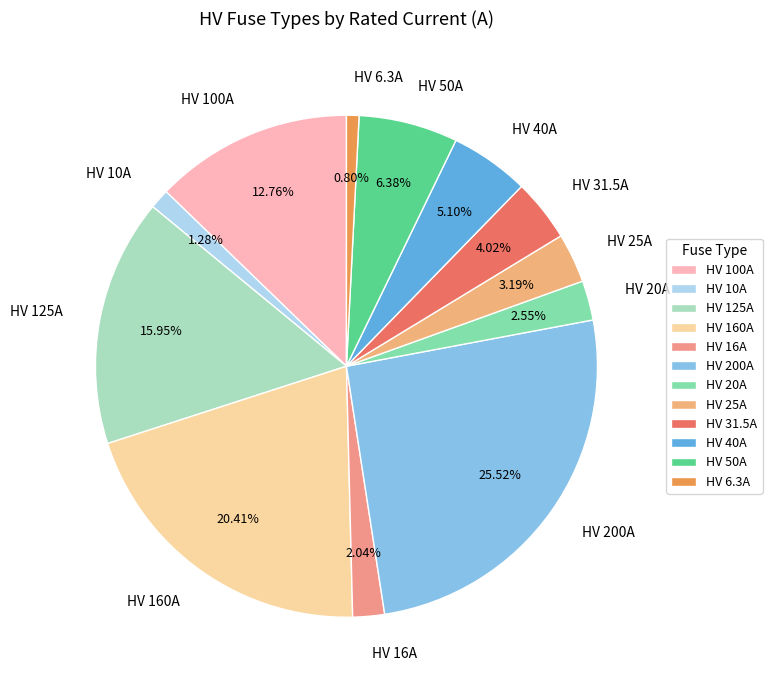

What is the largest slice in the pie chart?

HV 200A